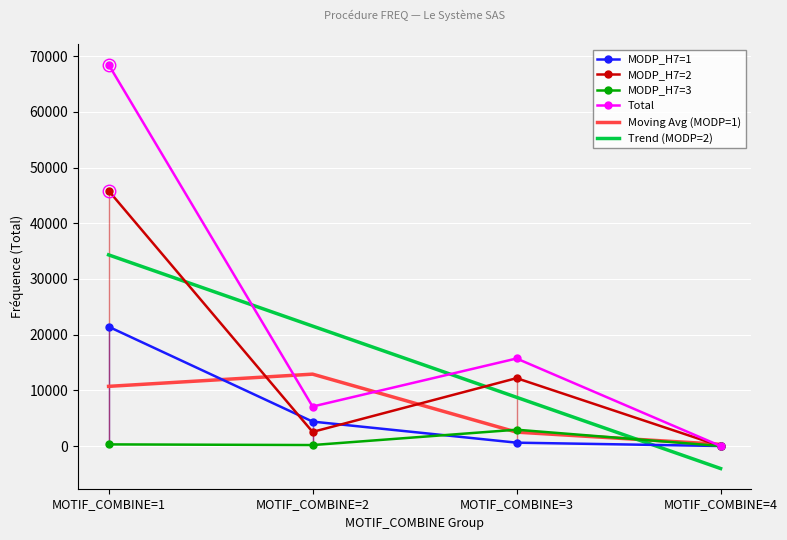

Reading left to right, extract all data points from this chart.

MODP_H7=1: 21429.5	4387.3	600.7	0.0
MODP_H7=2: 45857.7	2531.9	12189.3	0.0
MODP_H7=3: 292.5	172.2	2929.2	0.0
Total: 68505.6	7091.4	15719.2	0.0
Moving Avg (MODP=1): 10714.8	12908.4	2494.0	300.4
Trend (MODP=2): 34332.1	21540.5	8748.9	-4042.6